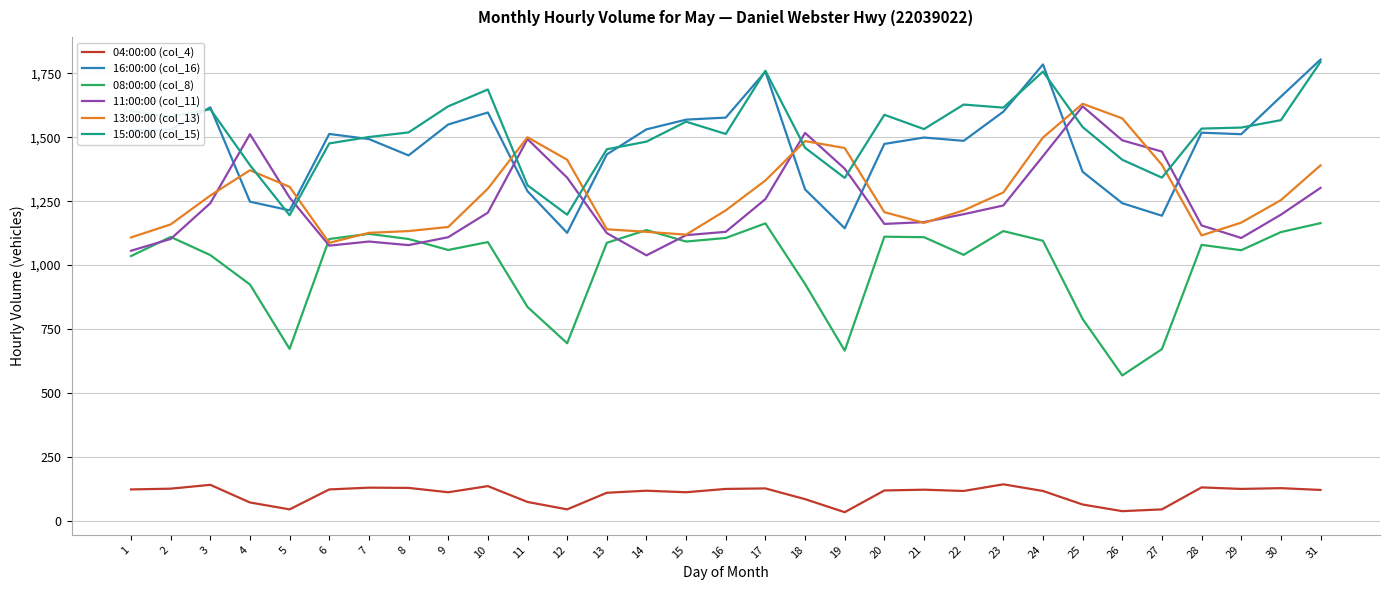

At which label does 15:00:00 (col_15) first exceed 1534?

1